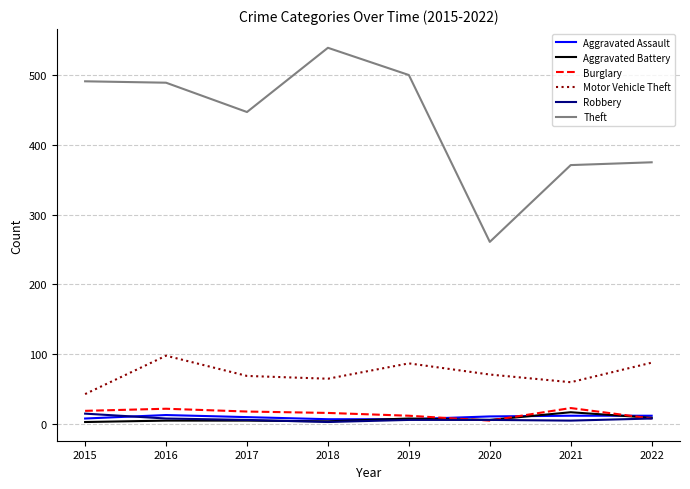

True or false: Motor Vehicle Theft and Aggravated Assault cross at least once.

False